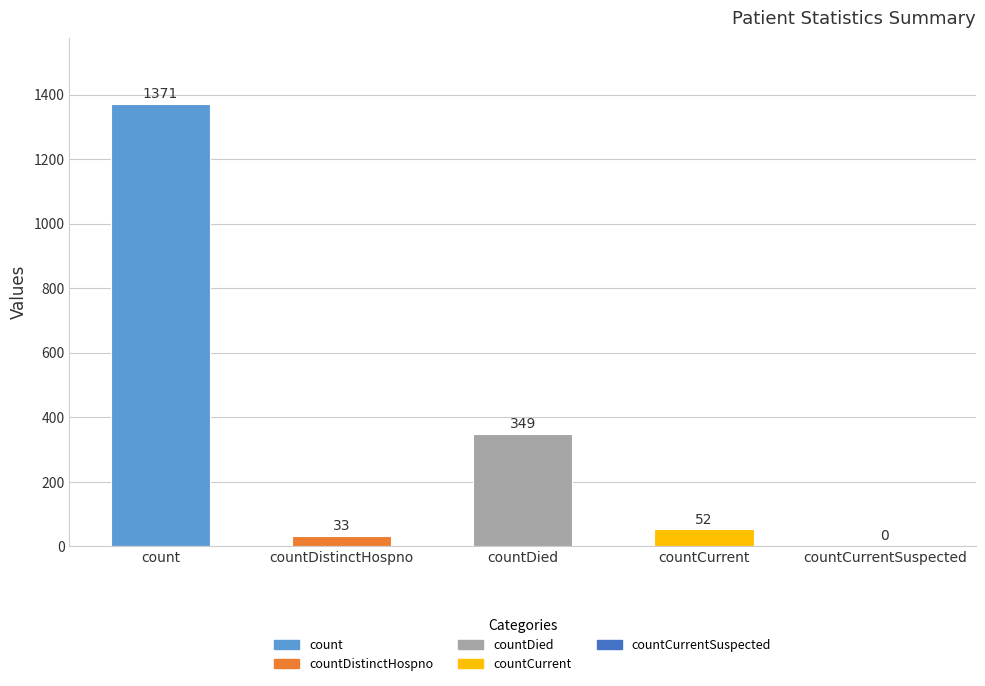

What is the average value?

361